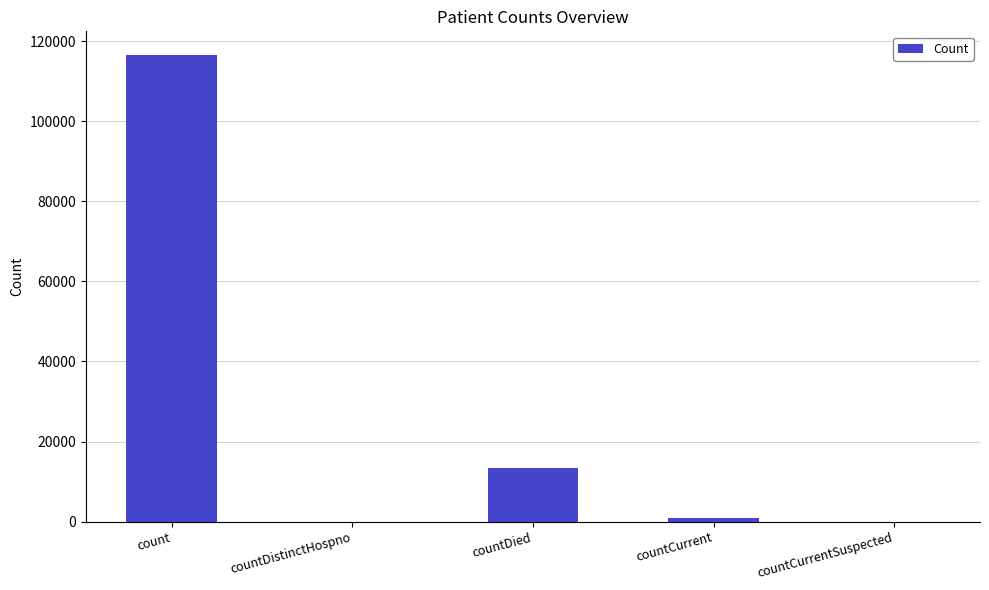

Reading left to right, what are all the values shown in this chart?

116611	0	13482	811	0